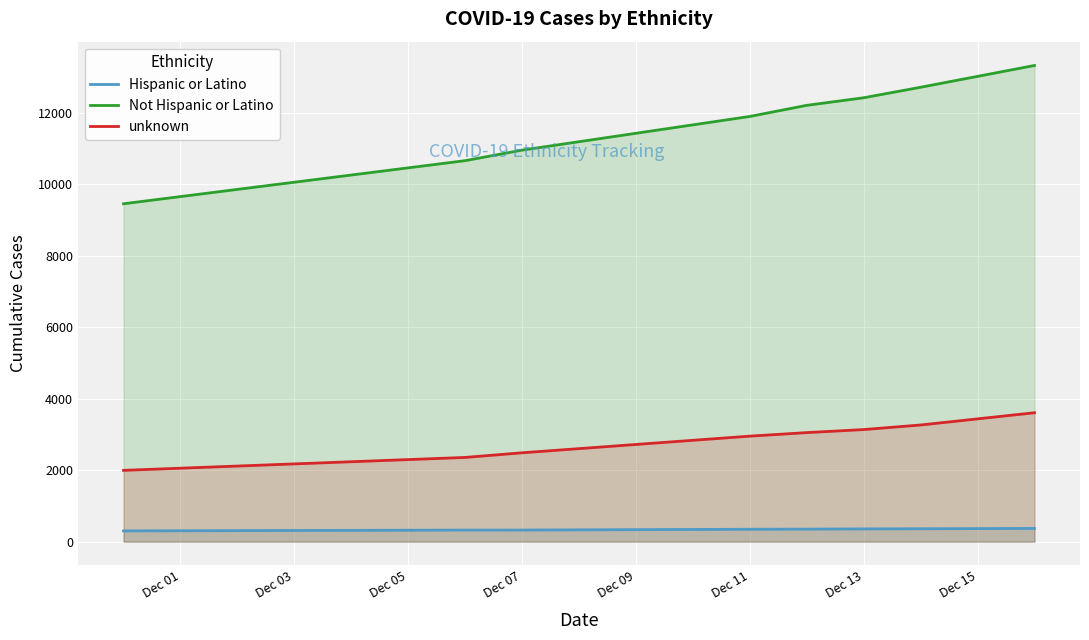

True or false: Not Hispanic or Latino and Hispanic or Latino intersect in this chart.

False